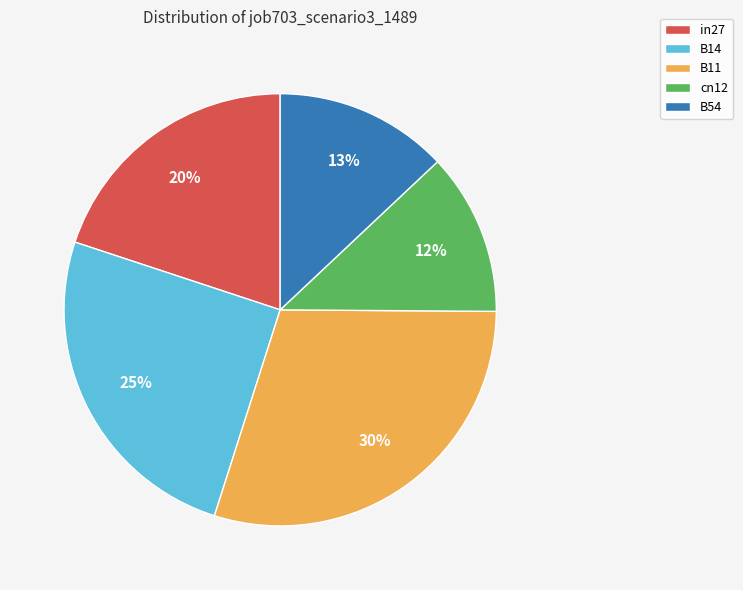

Between cn12 and in27, which is larger?

in27